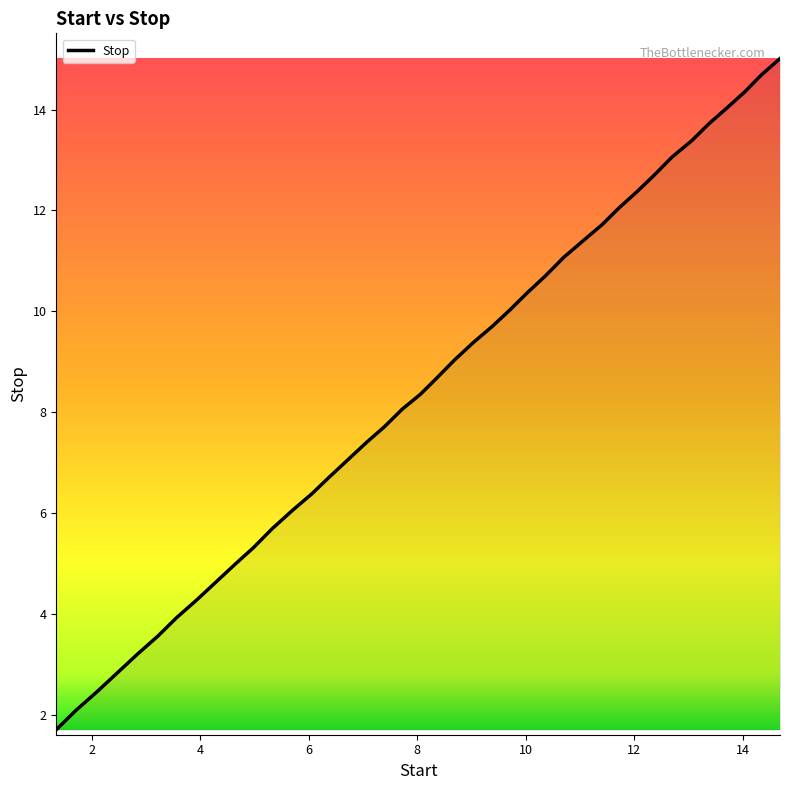

What is the difference between the maximum and minimum values?

13.3